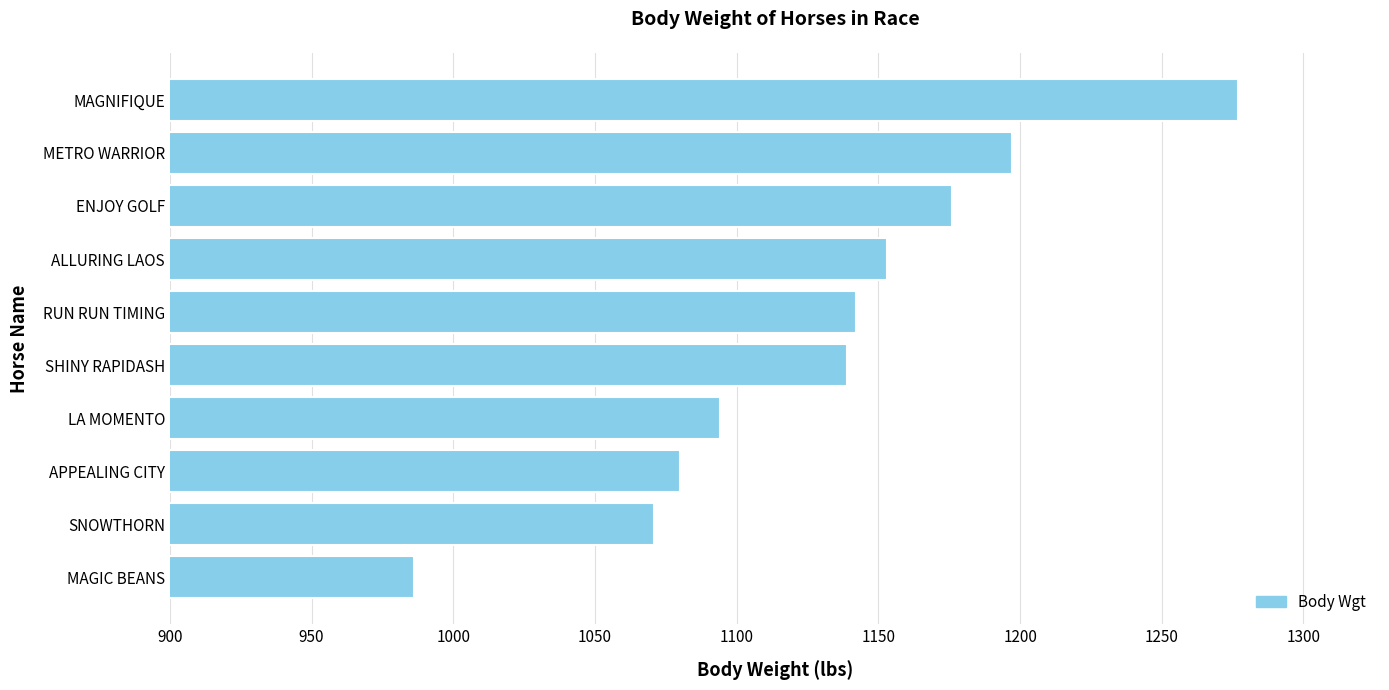

What is the difference between the maximum and minimum values?

291